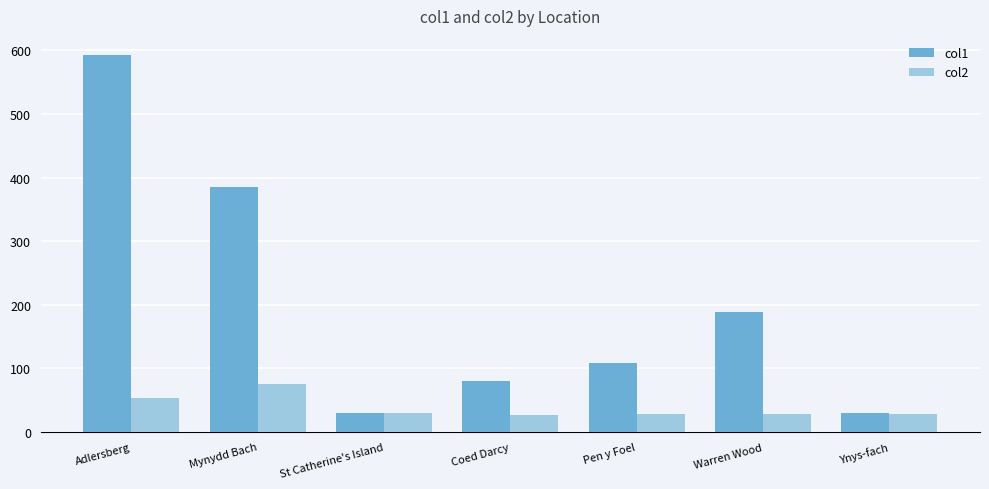

Which series has the largest range (max minus min)?

col1